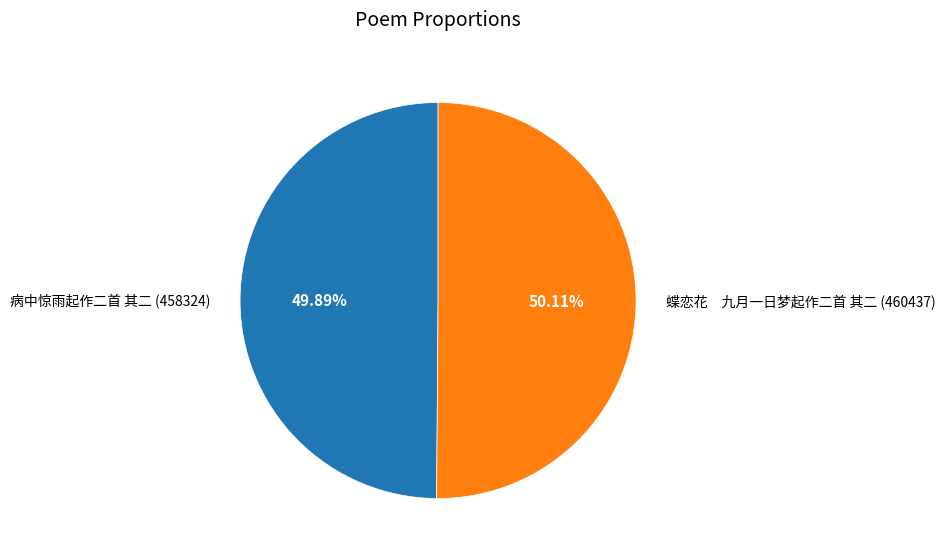

What is the ratio of the value at 病中惊雨起作二首 其二 (458324) to the value at 蝶恋花 九月一日梦起作二首 其二 (460437)?

1.0